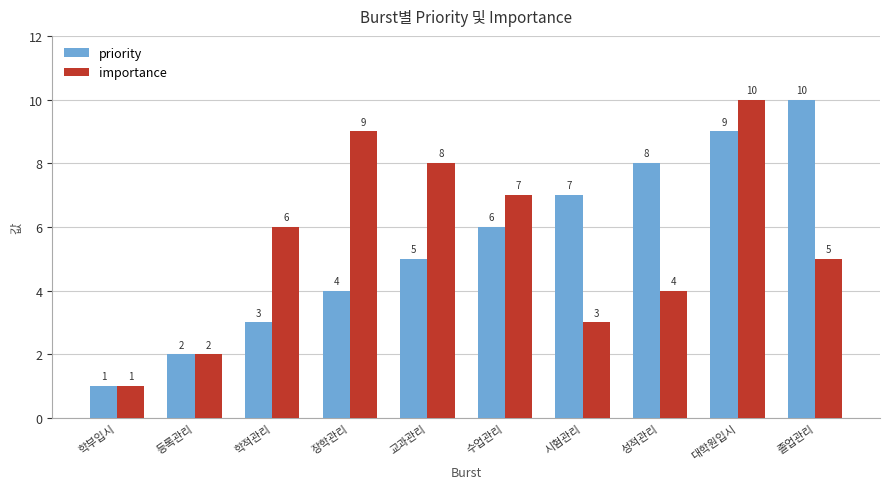

Is it true that importance equals 5 at 졸업관리?

True